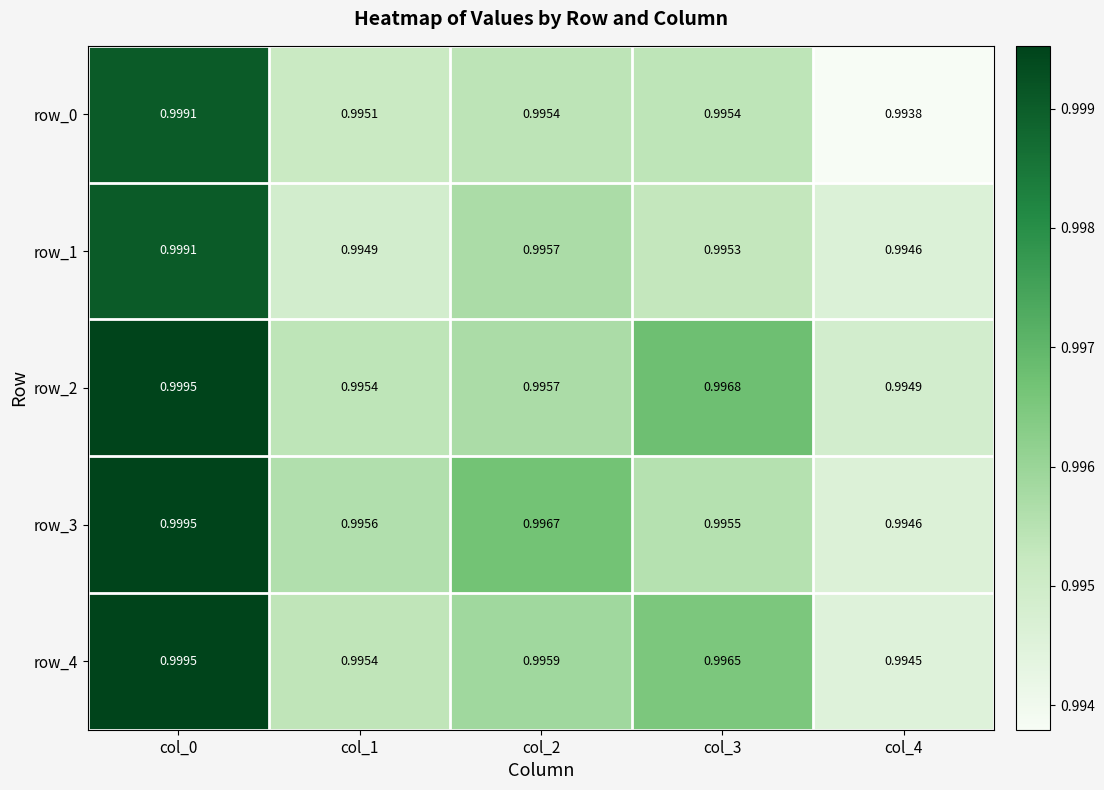

Is the value of row_3 at col_3 greater than the value of row_2 at col_1?

Yes